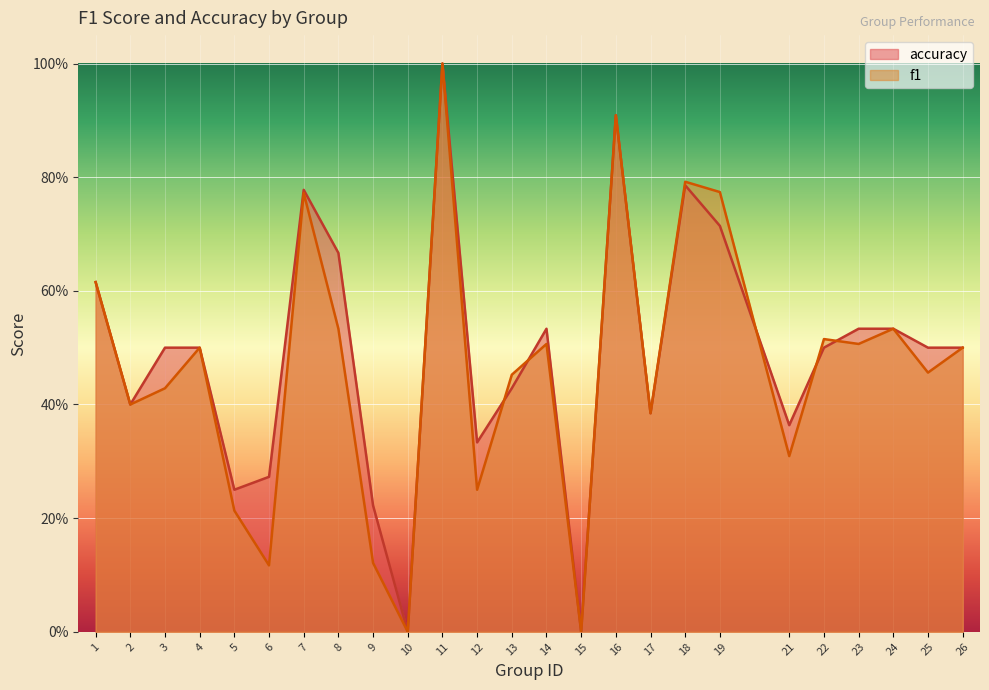

At which label is f1 closest to 0?

10